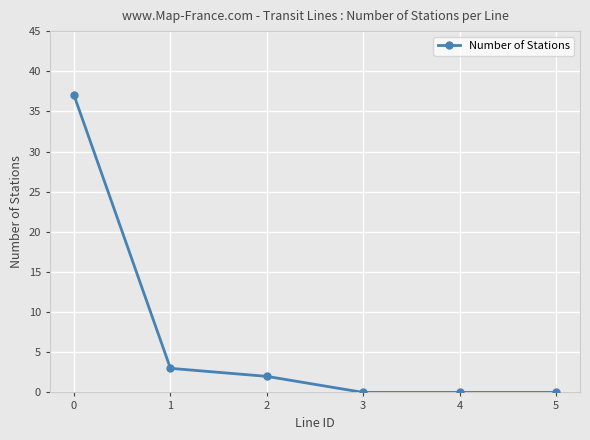

What is the greatest value displayed?

37